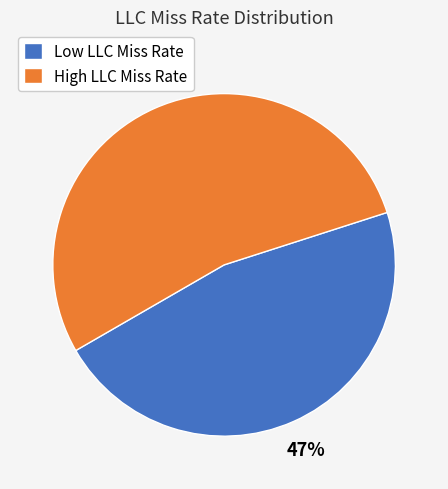

Is it true that Low LLC Miss Rate is 47% of the pie?

True